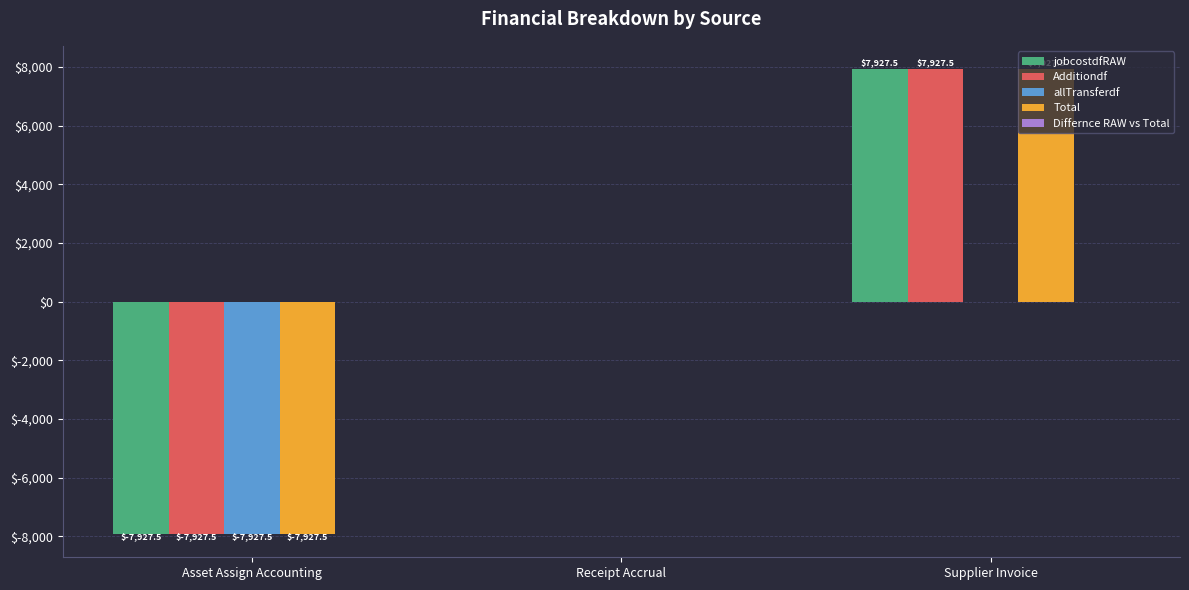

Is it true that Total equals -7927.5 at Asset Assign Accounting?

True